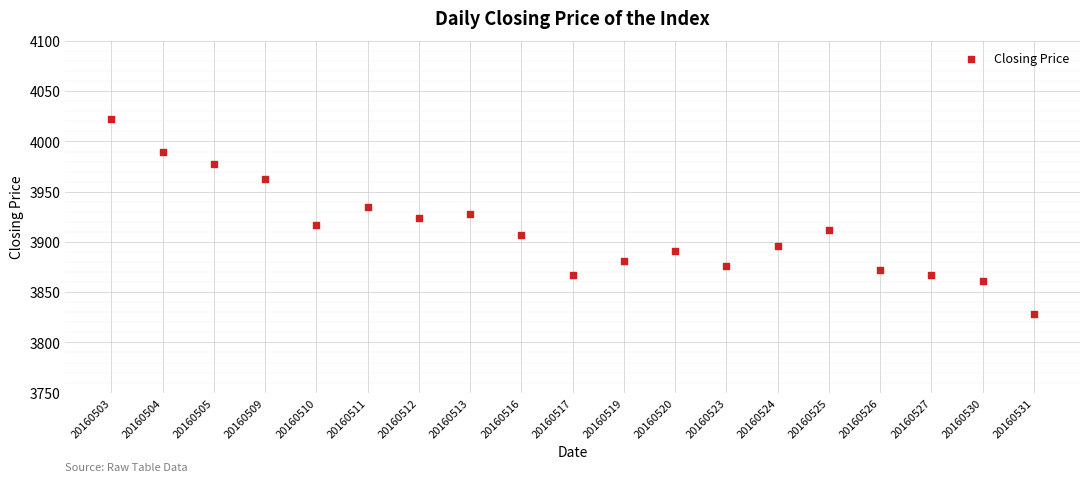

What is the range of Y values (max minus min)?

194.8